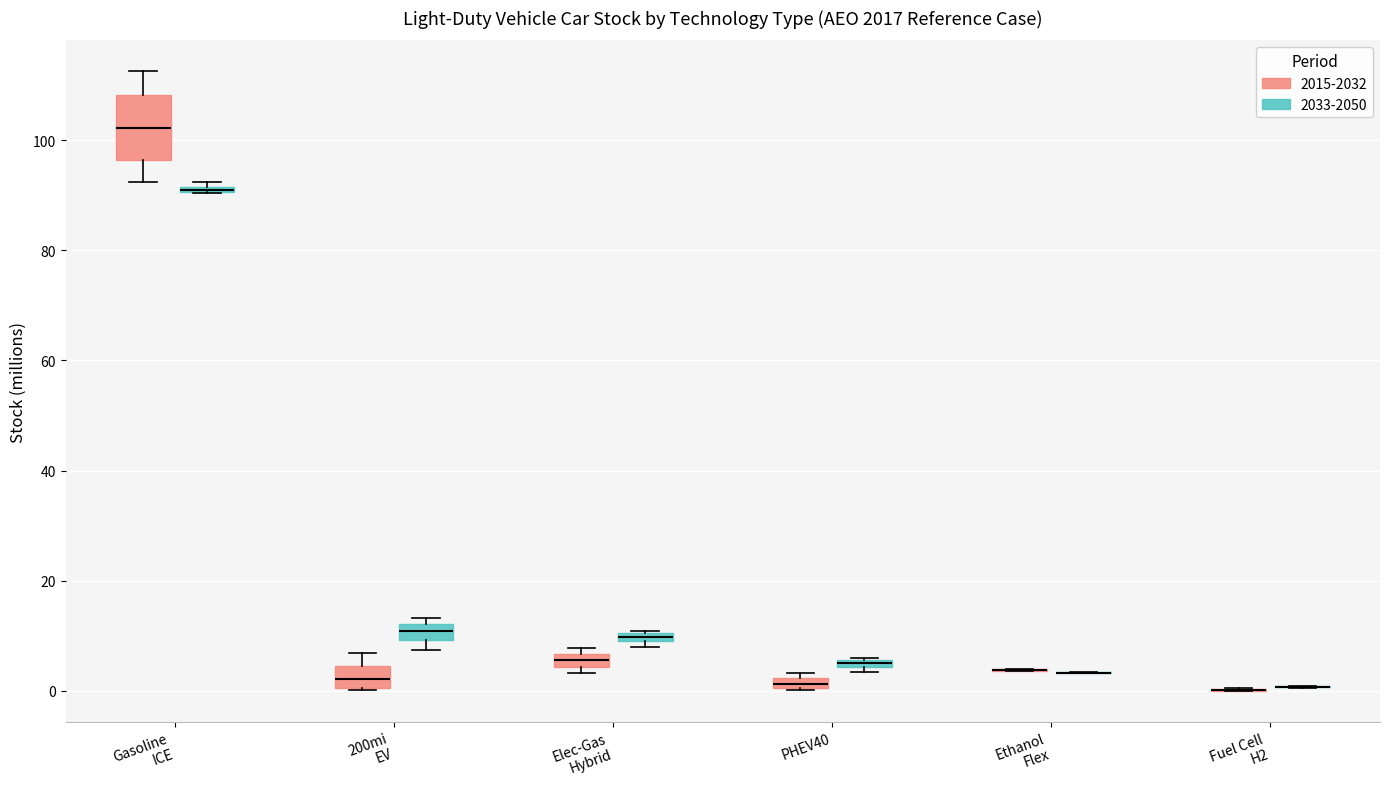

Which box is the tallest, from its lower edge to its upper edge?

Gasoline ICE (2015-2032)